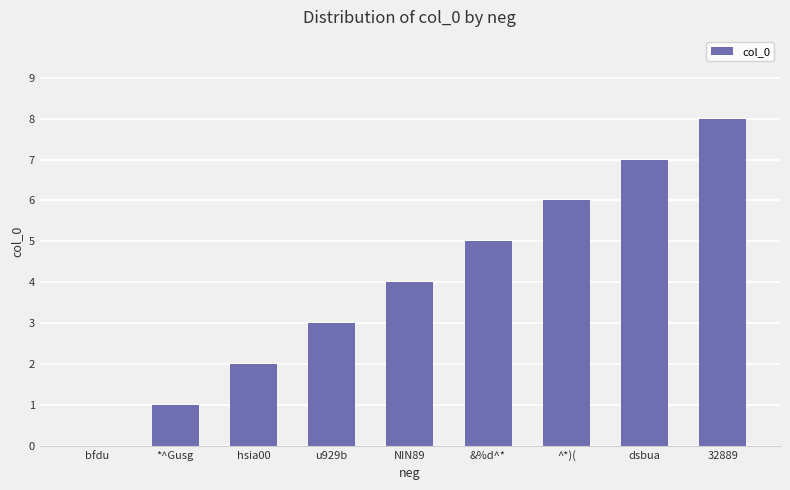

Count the values in the range 2 to 6.

5